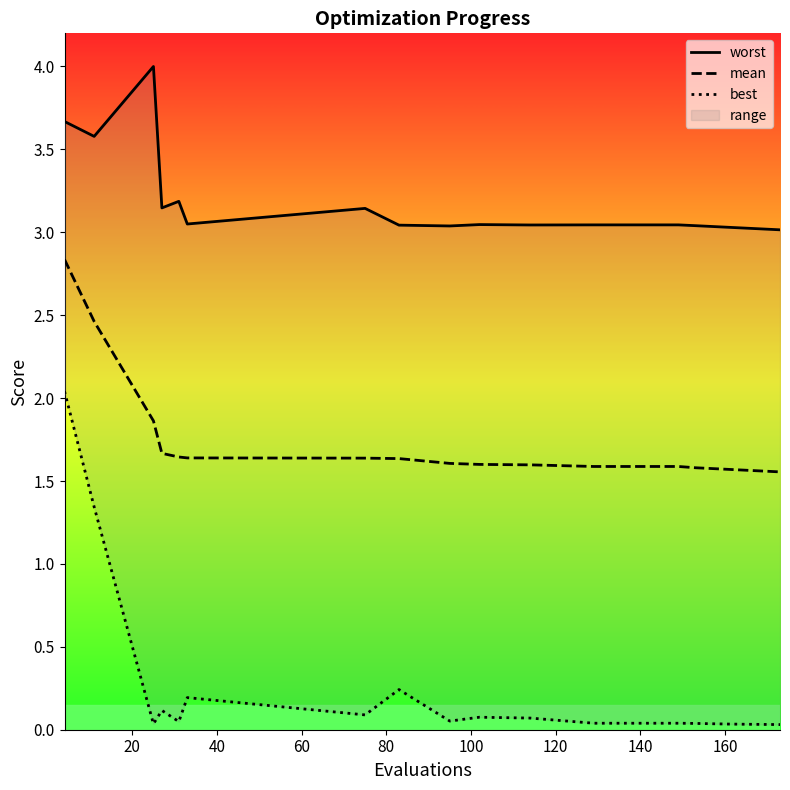

What are all the series names shown in the legend?

worst, mean, best